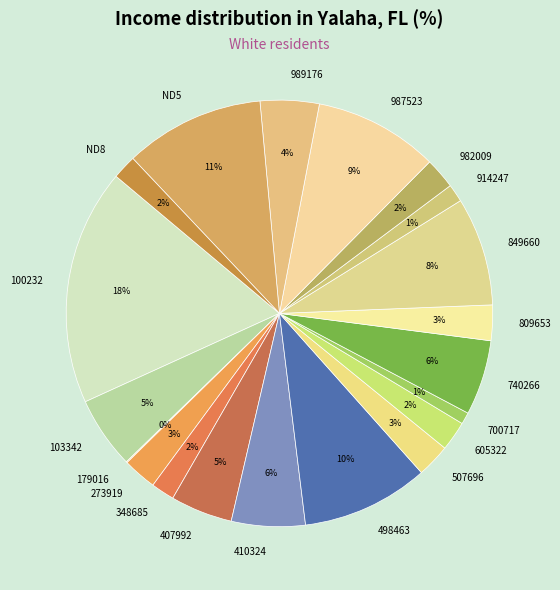

Is 100232 the majority of the pie?

No